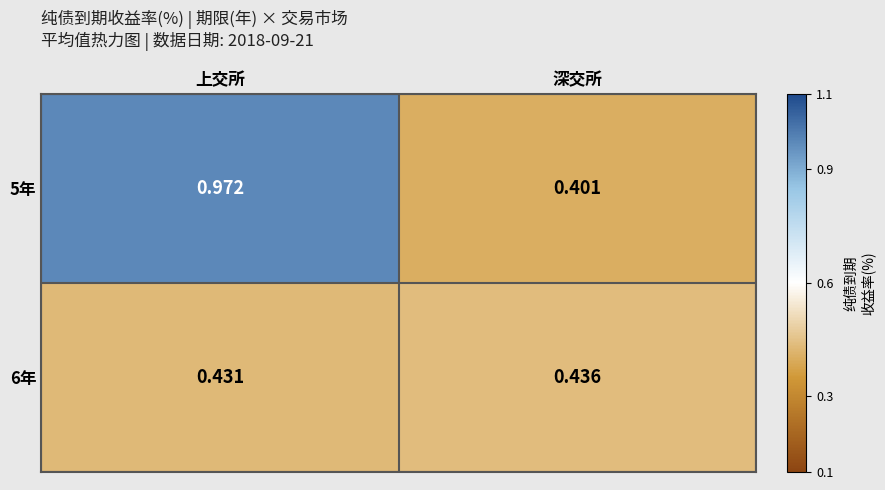

At which category is the sum across all series the highest?

上交所